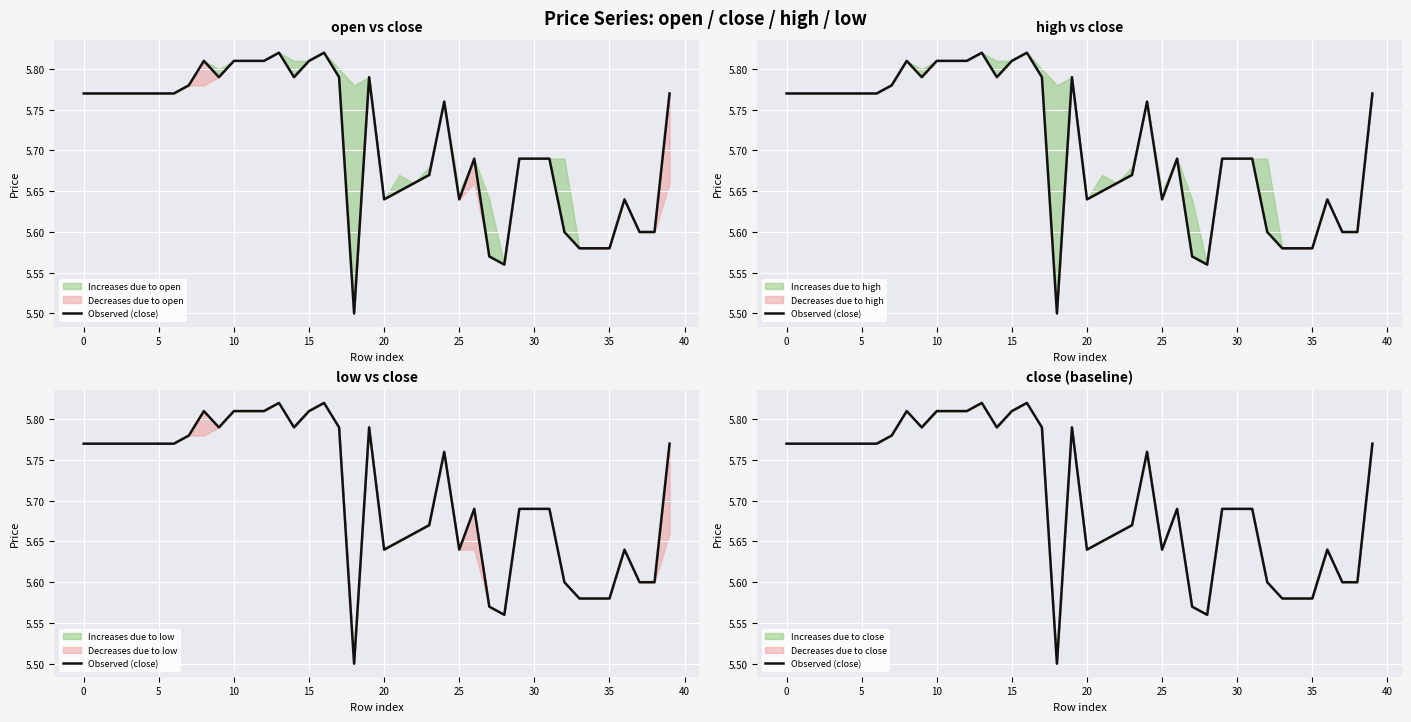

Is it true that the value at 12 is 5.8?

True